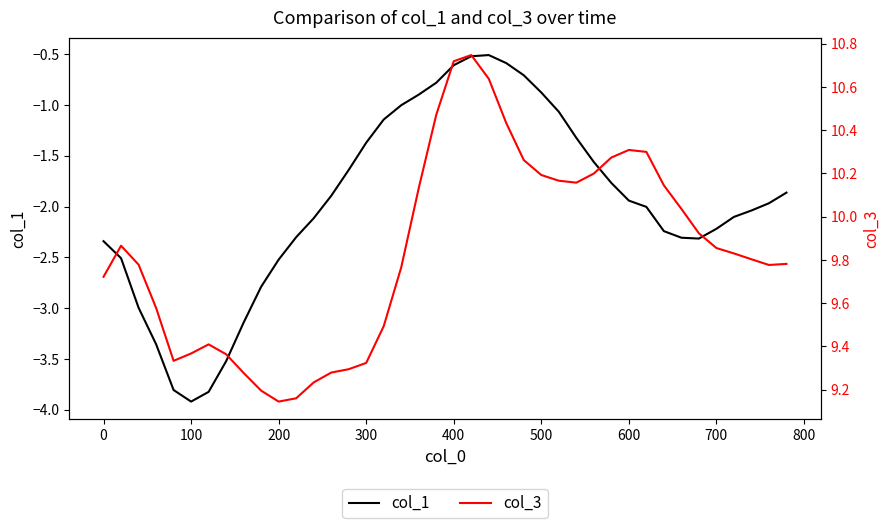

At which label does col_1 reach its minimum?

100